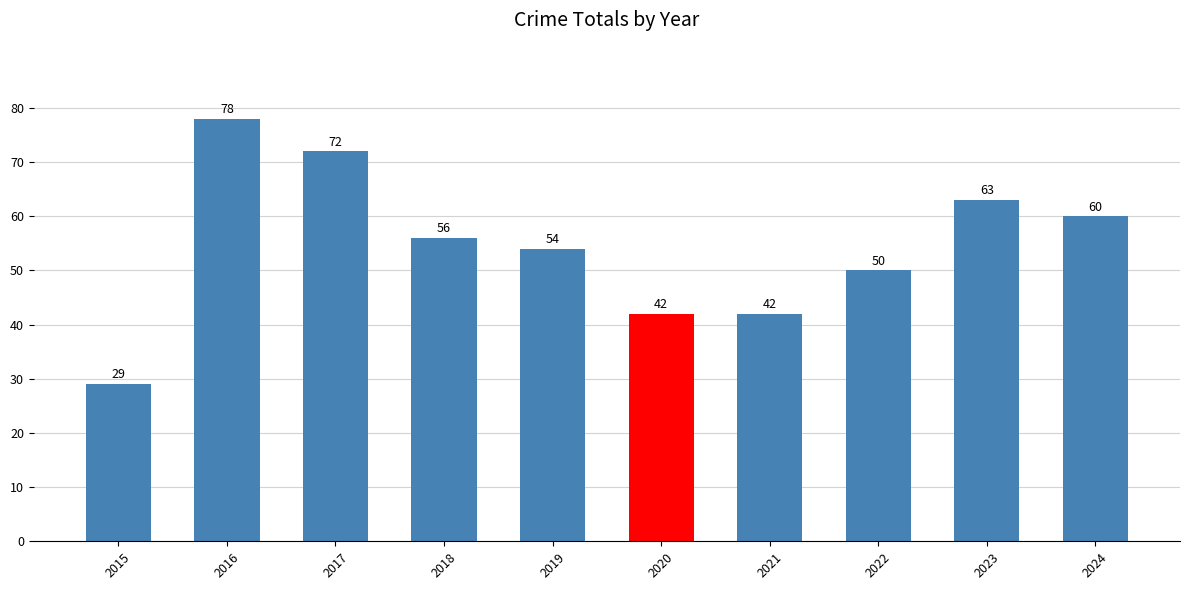

The value at 2021 is 42. True or false?

True